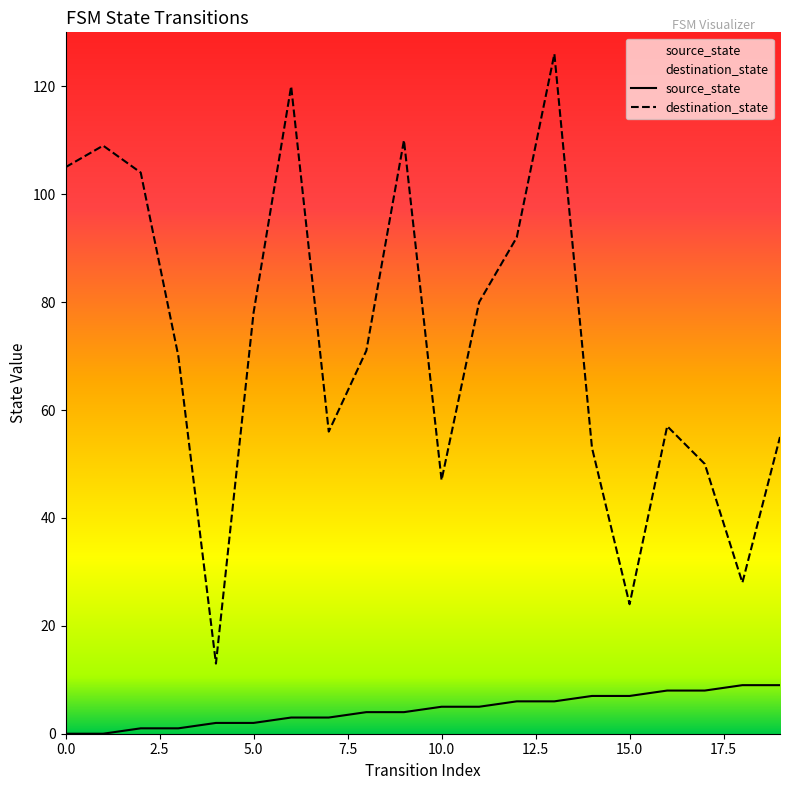

At which category is the sum across all series the highest?

13